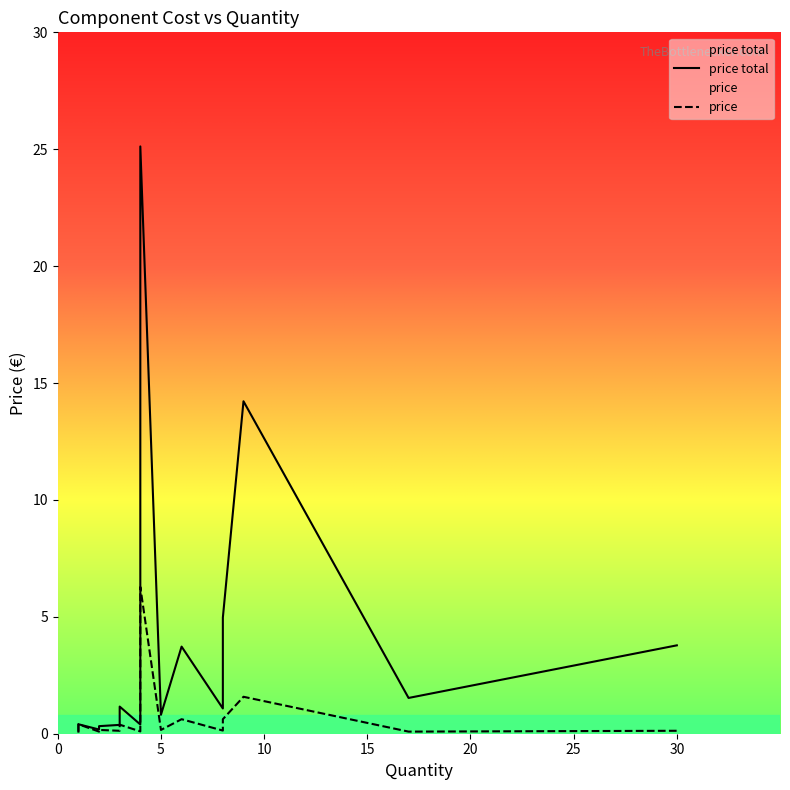

At how many categories does at least one series exceed 21?

1